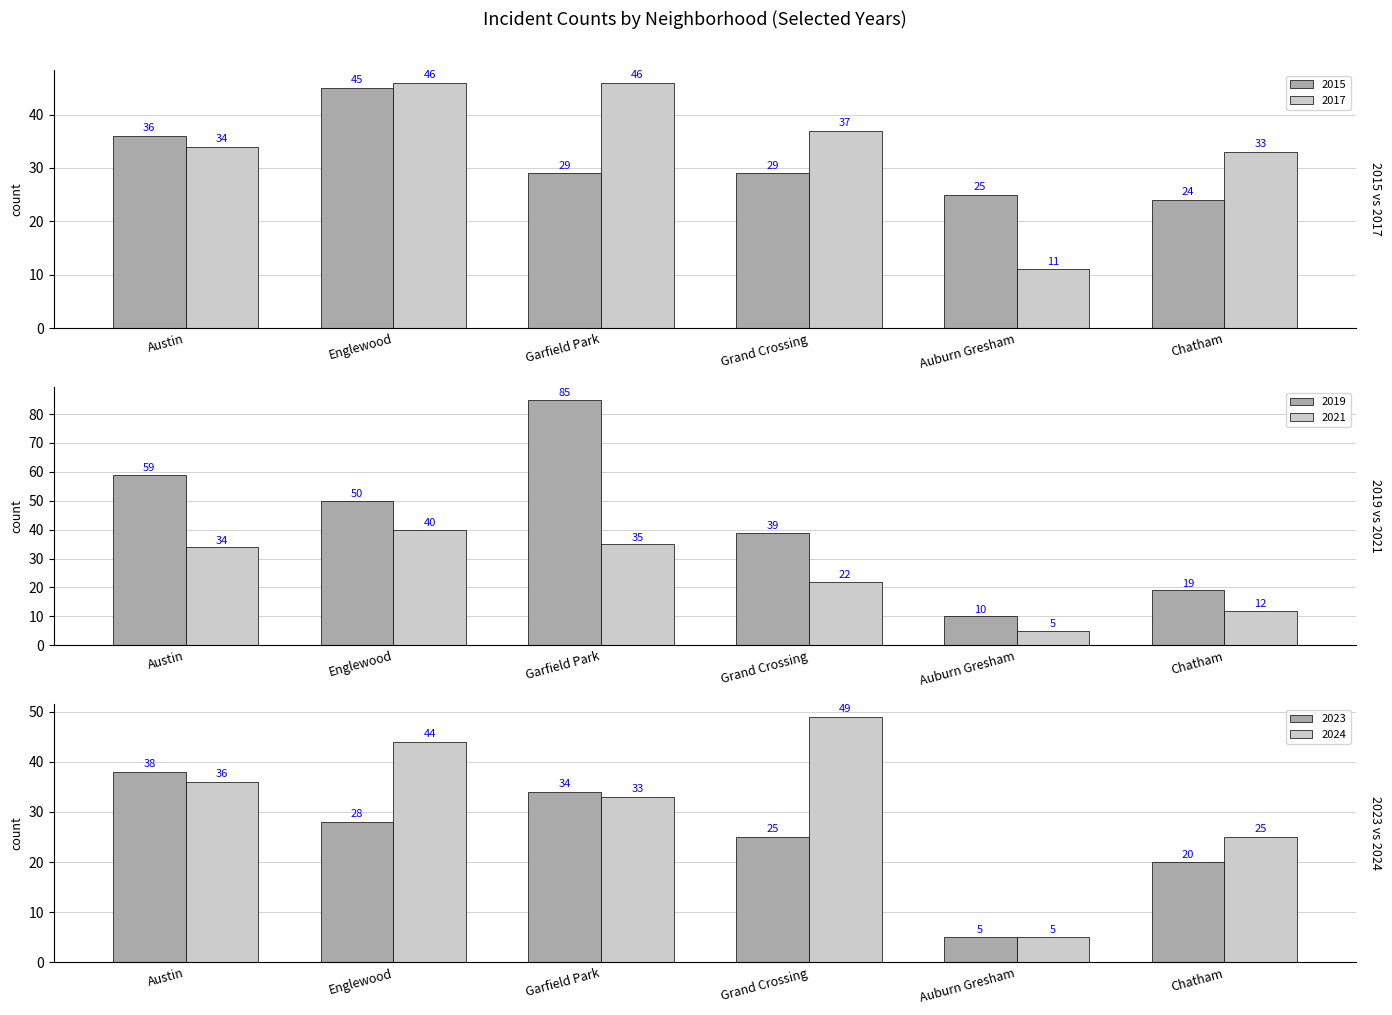

Which series has the largest total across all categories?

2019